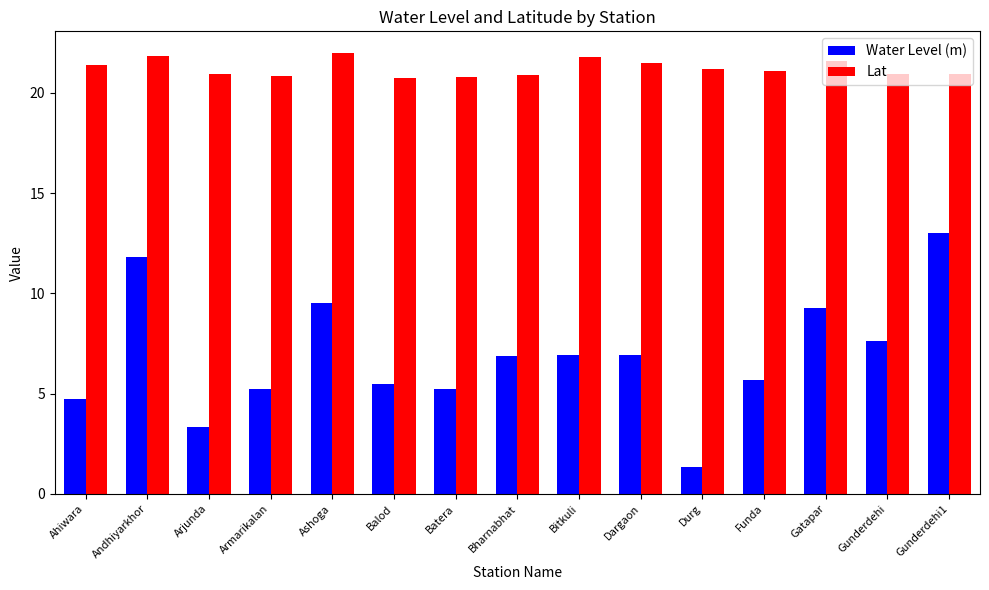

How many bars are there in each group?

2